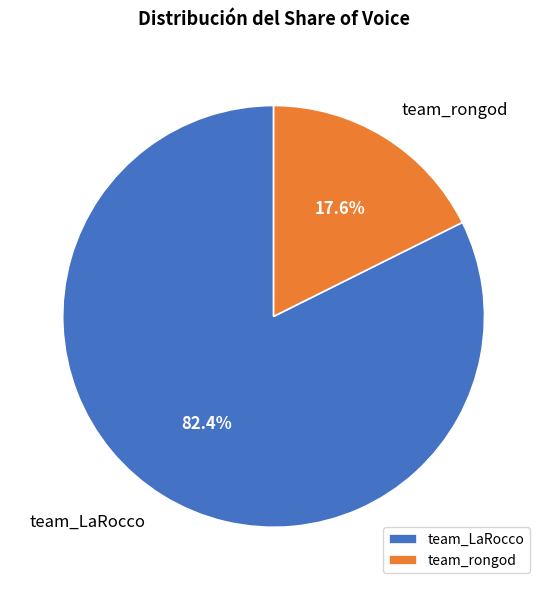

Count the number of slices in the pie.

2